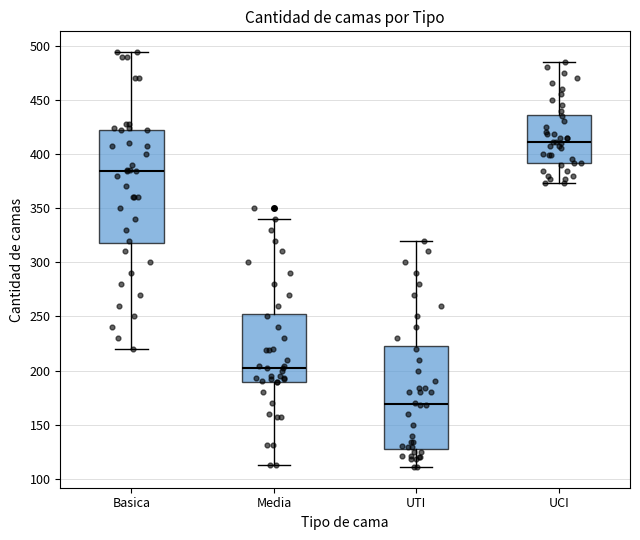

Which box's median line is the lowest?

UTI